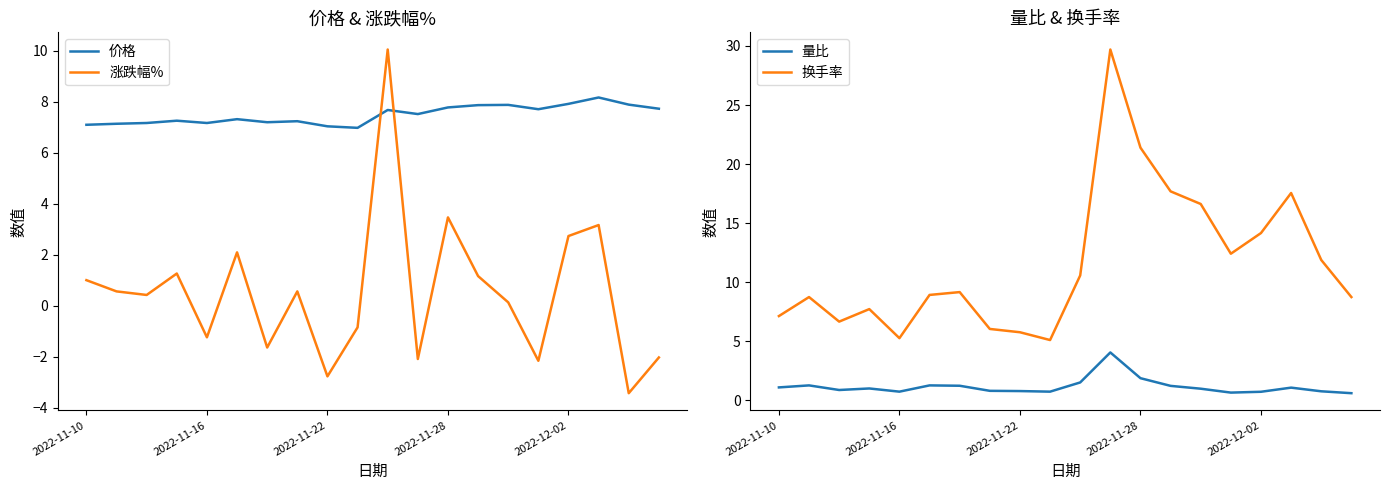

Which series has the largest total across all categories?

换手率